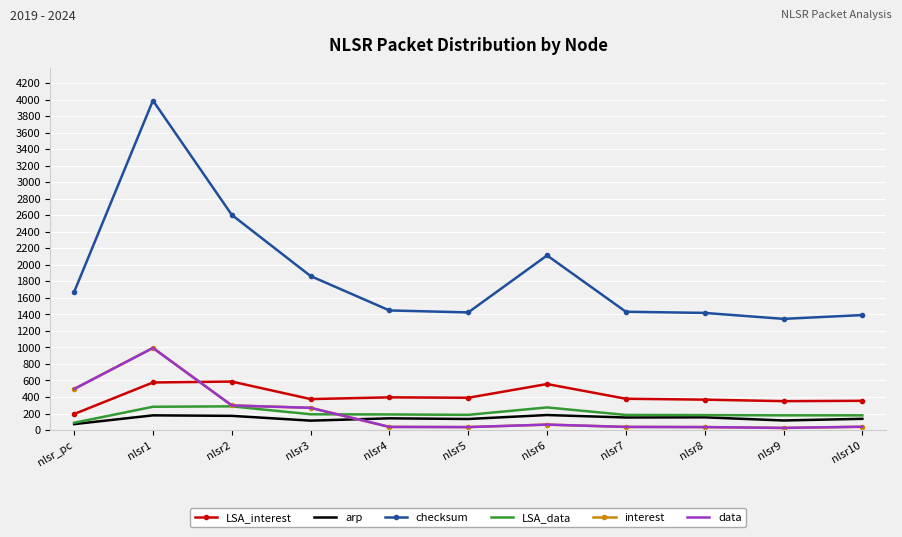

What is the value of the arp point at the 5th from the left?

142